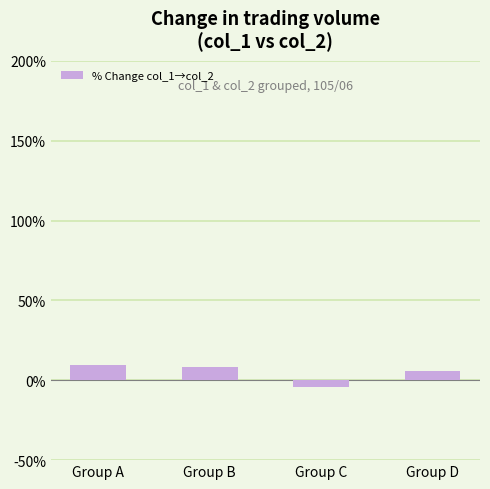

What is the sum of all values?

19.1